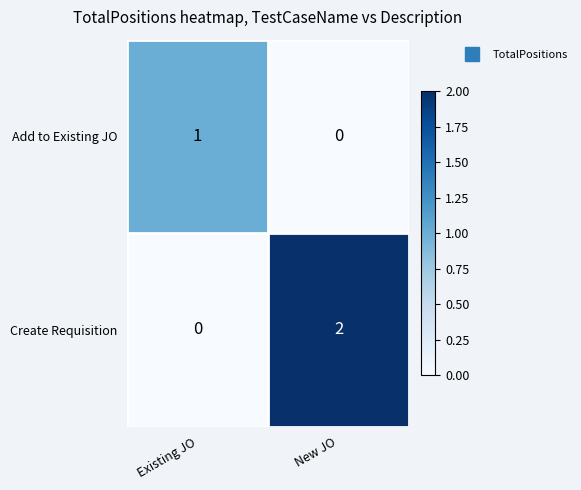

Reading right to left, what are all the values shown in this chart?

Add to Existing JO: 0	1
Create Requisition: 2	0